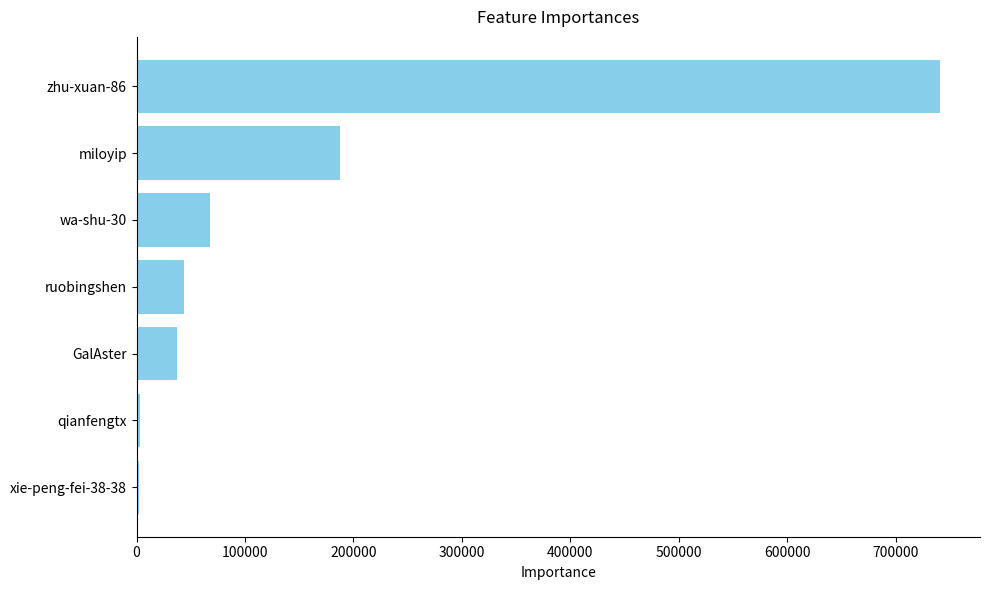

Which has a higher value, zhu-xuan-86 or ruobingshen?

zhu-xuan-86